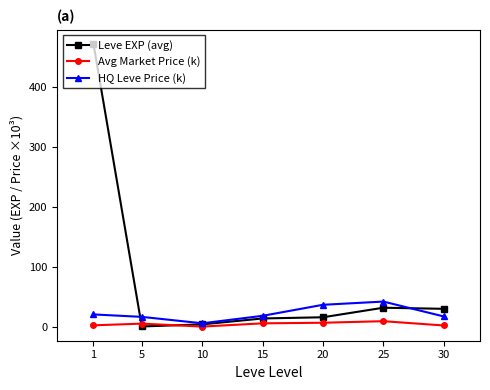

Where is the first local minimum for HQ Leve Price (k)?

10